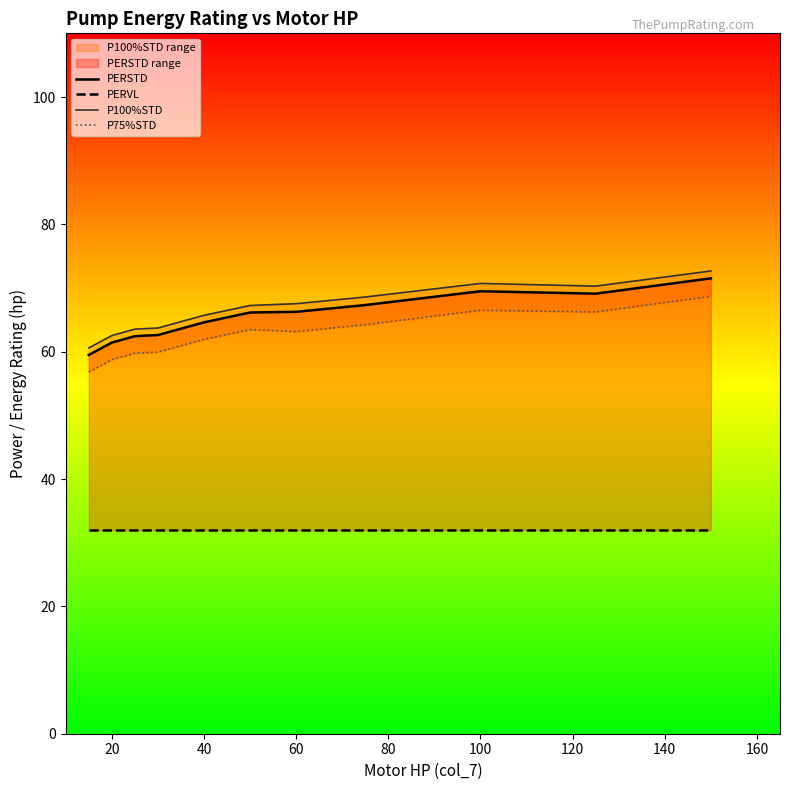

List the series in order of their peak value, highest first.

P100%STD, PERSTD, P75%STD, PERVL